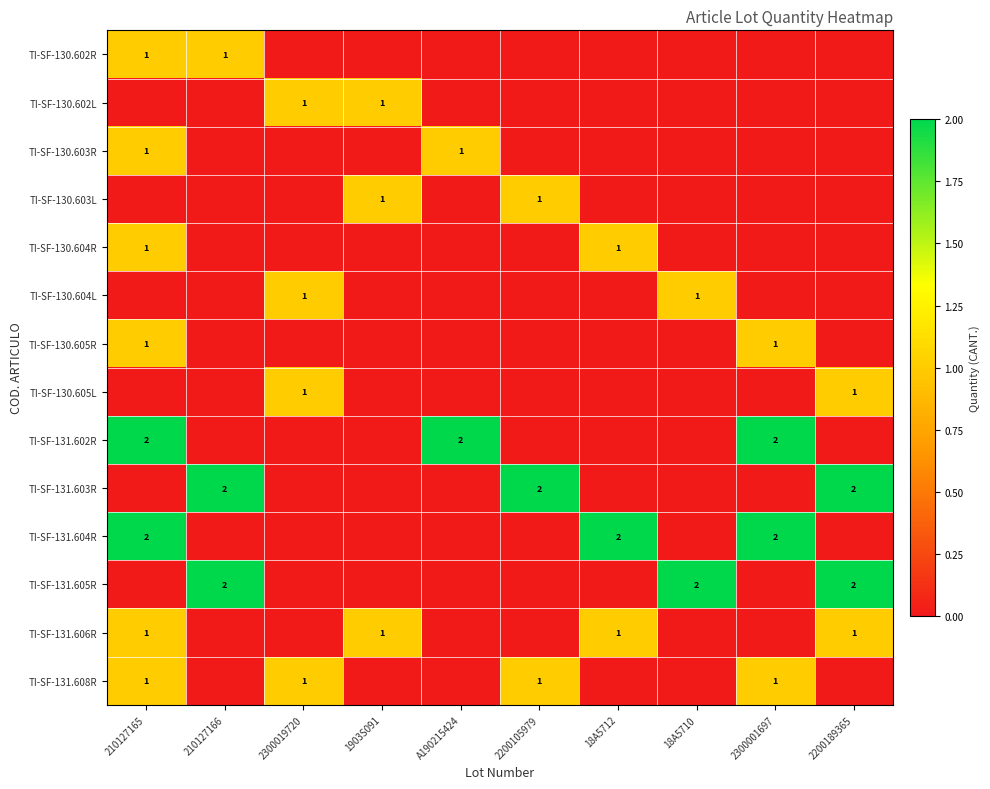

True or false: TI-SF-131.604R has a value of 1 at 18A5712.

False